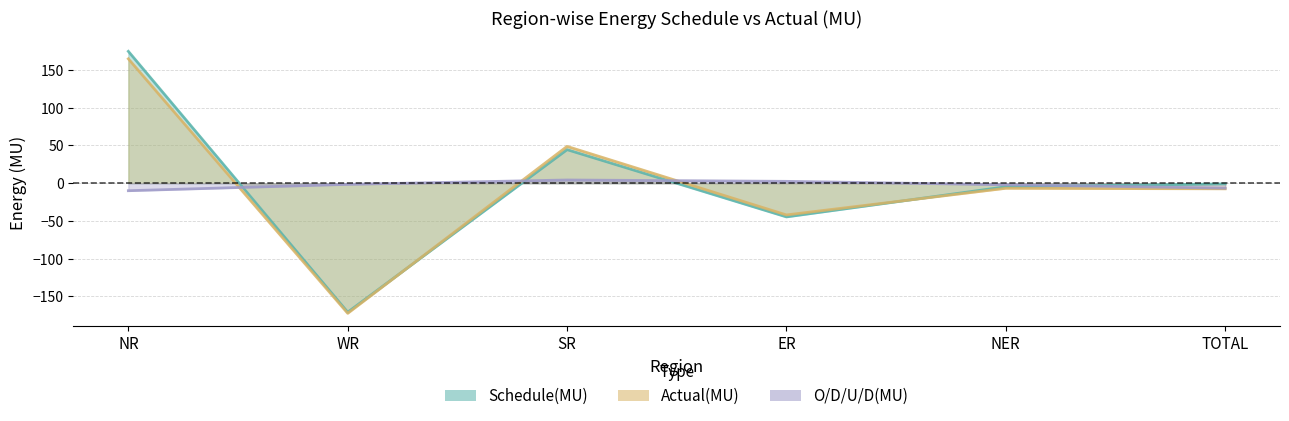

What are all the series names shown in the legend?

Schedule(MU), Actual(MU), O/D/U/D(MU)